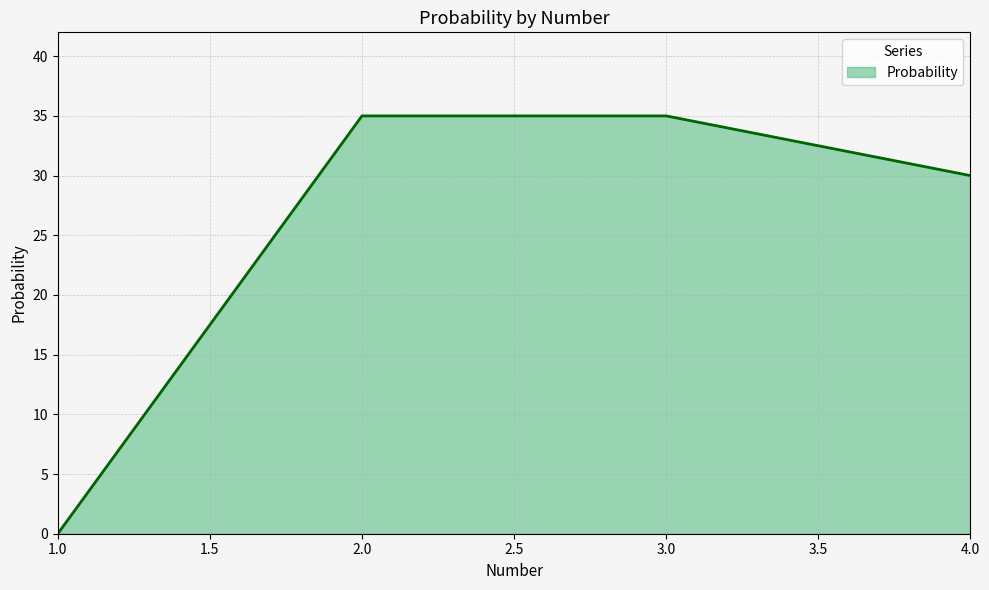

How many values are between 30 and 35?

3